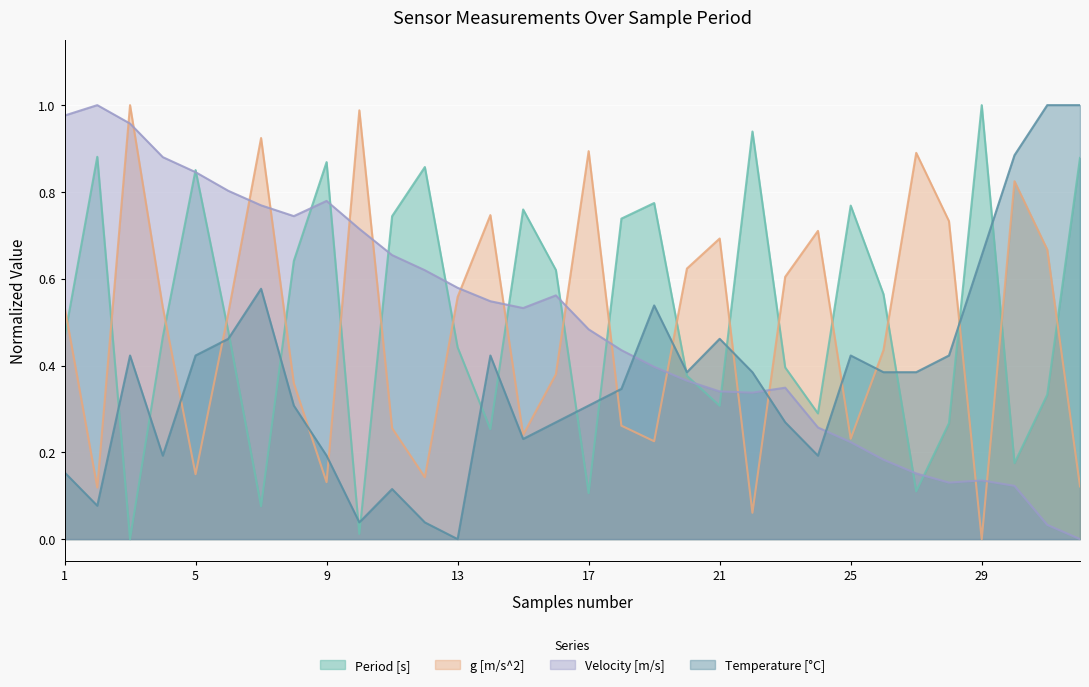

What is the value of the Velocity [m/s] point at the 12th from the left?

0.6